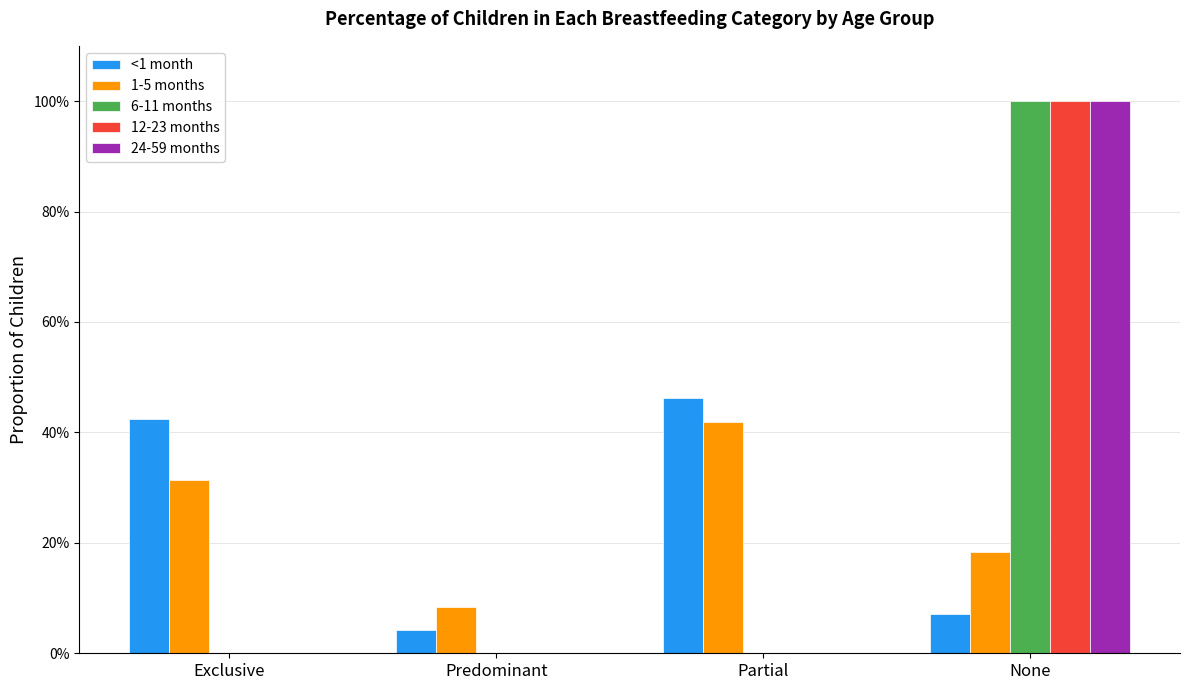

Are the bars grouped side by side (vs. stacked)?

Yes